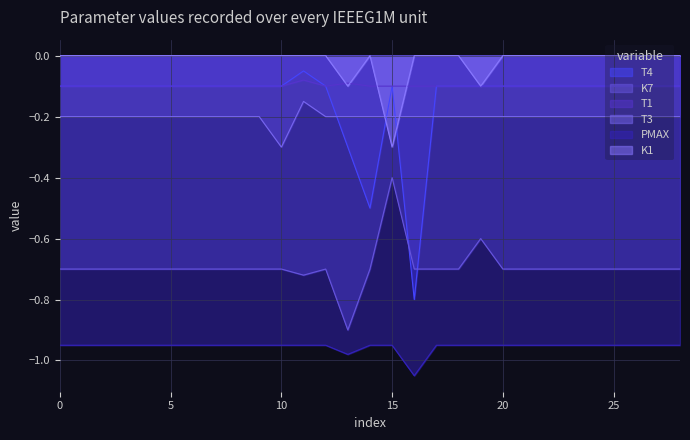

True or false: K1 and K7 intersect in this chart.

False